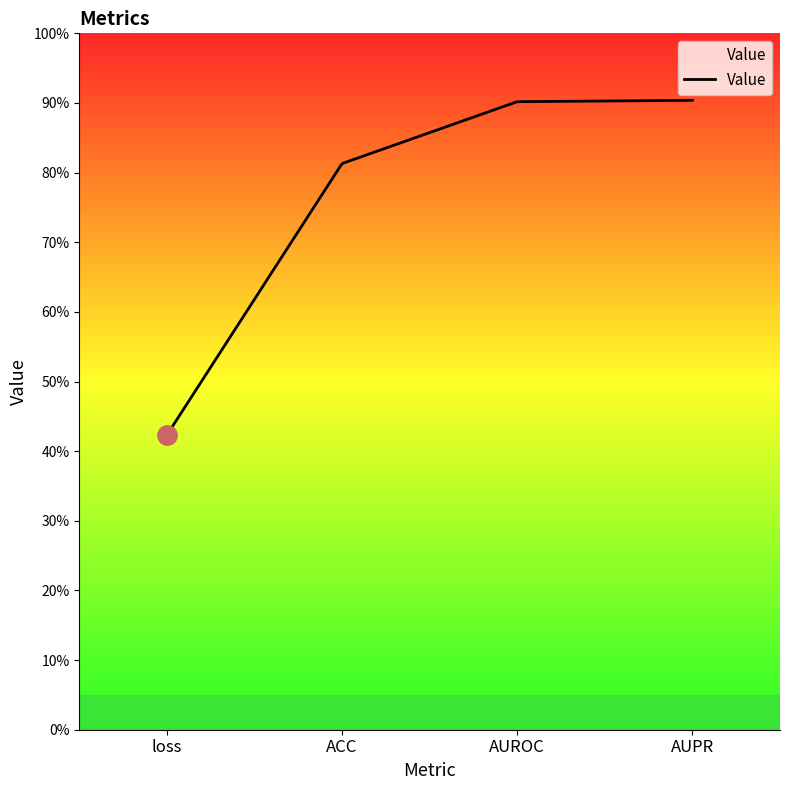

Does the chart display data point markers on the line(s)?

No